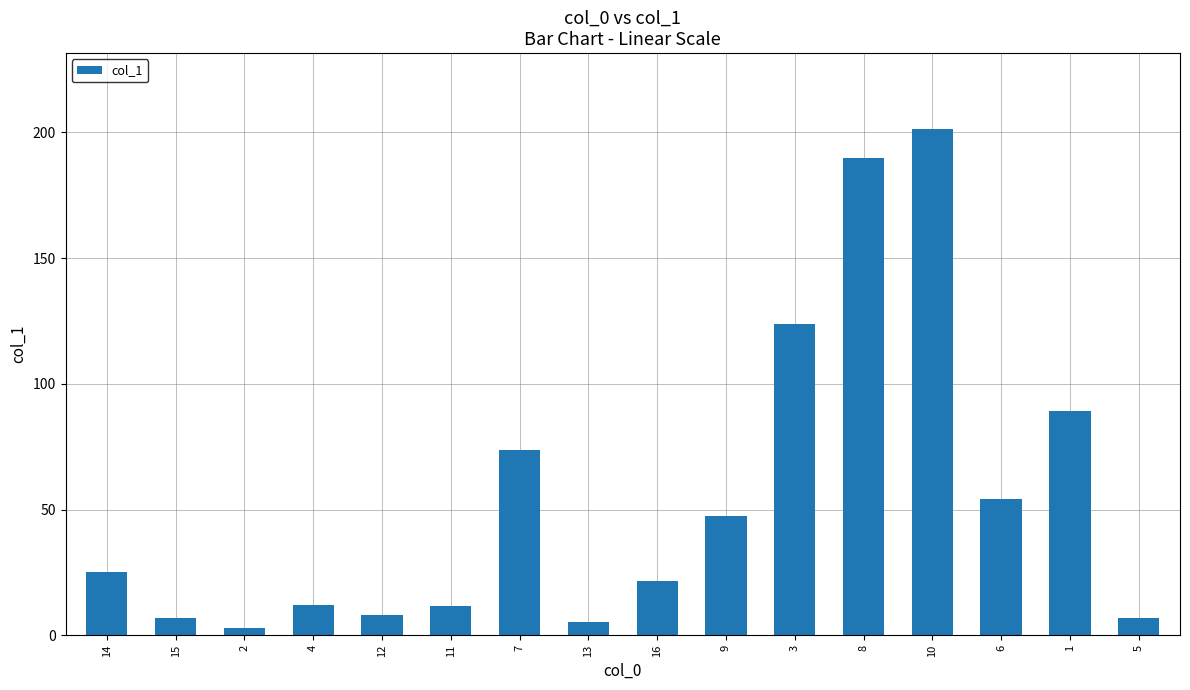

What is the value of the 15th bar from the left?

89.2